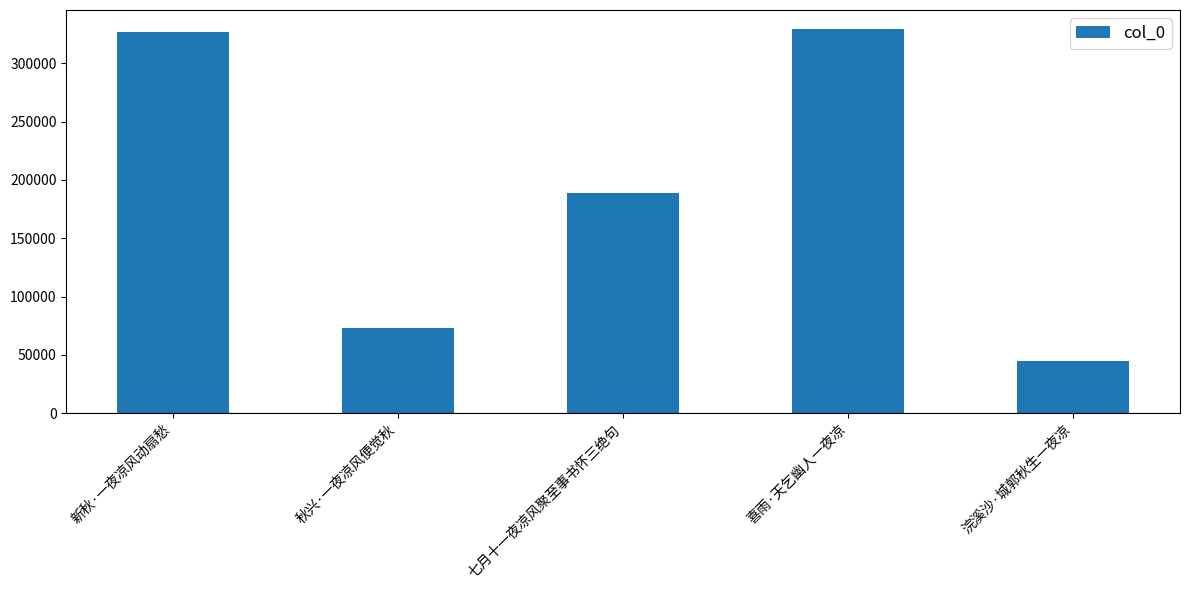

The chart shows a value of 326431 at 新秋·一夜凉风动扇愁. True or false?

True